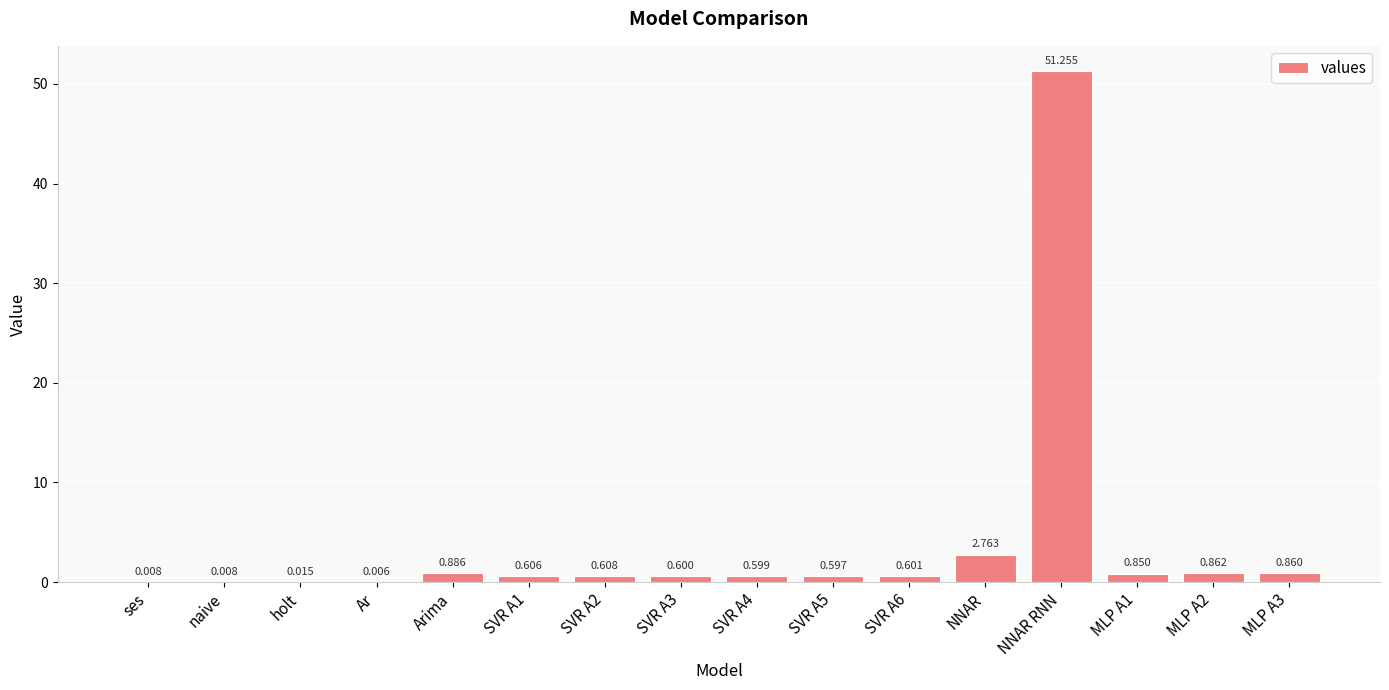

At which label is the value closest to 25?

NNAR